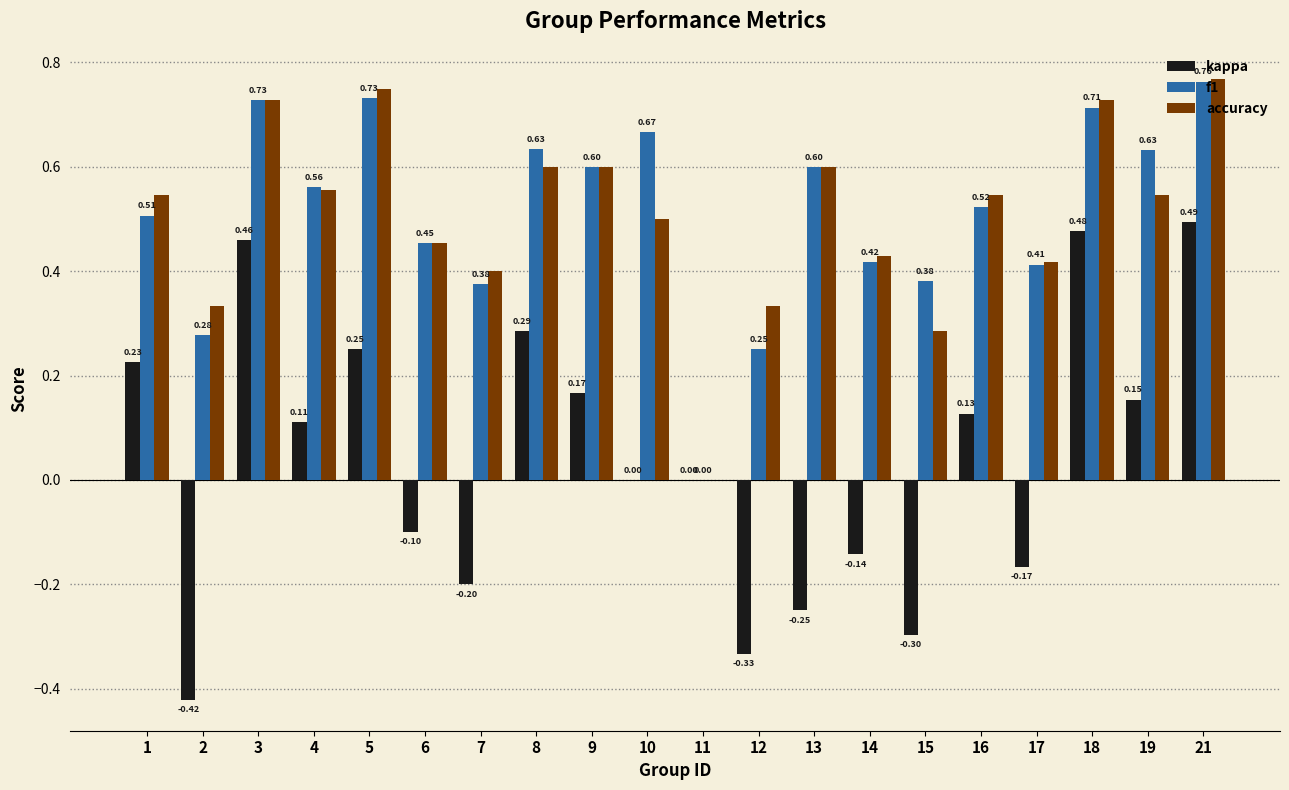

Which series has the largest range (max minus min)?

kappa